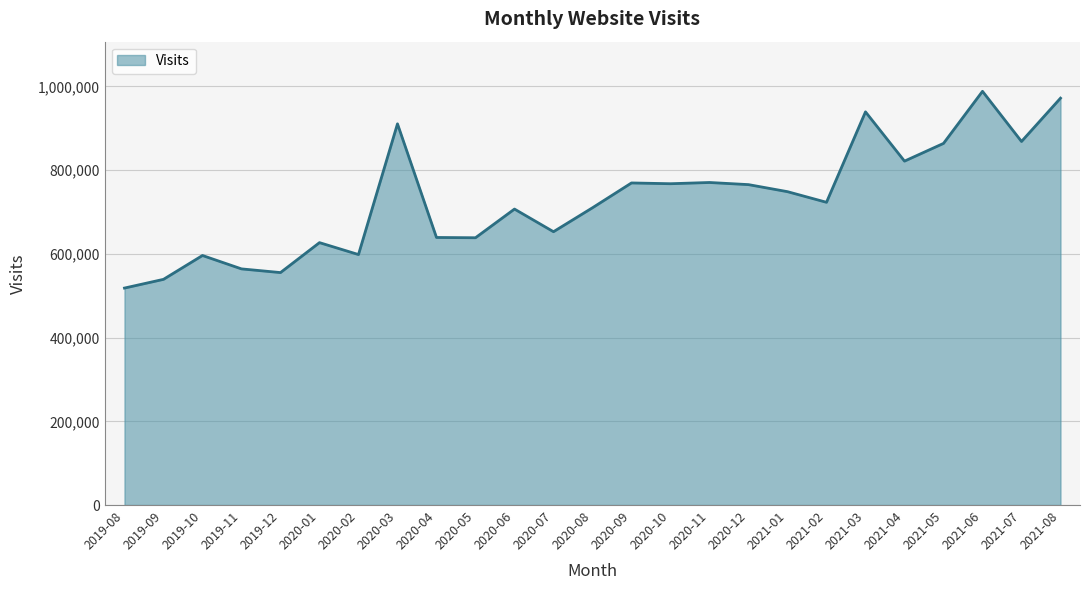

Which has a higher value, 2019-11 or 2020-06?

2020-06